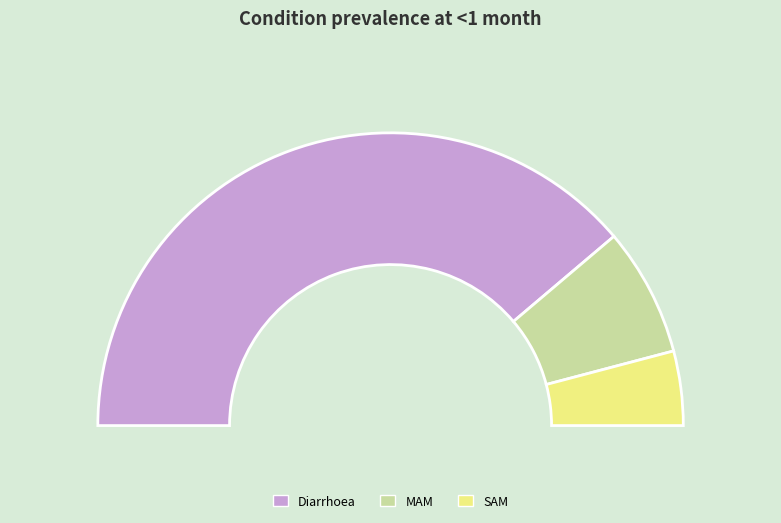

Is there a majority slice in this chart?

Yes